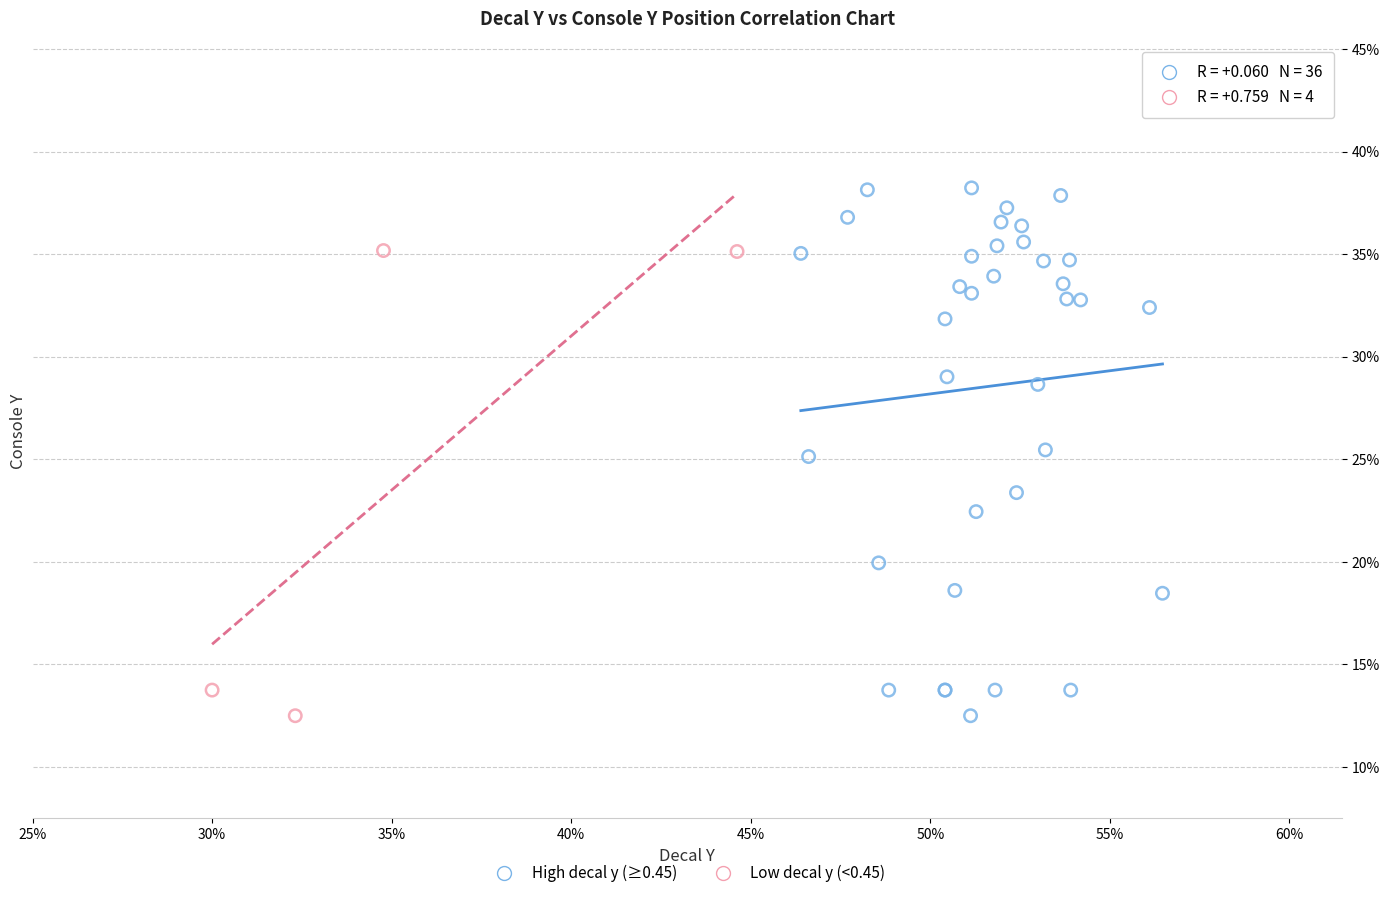

Which series has the largest Y range (max minus min)?

High decal y (≥0.45)